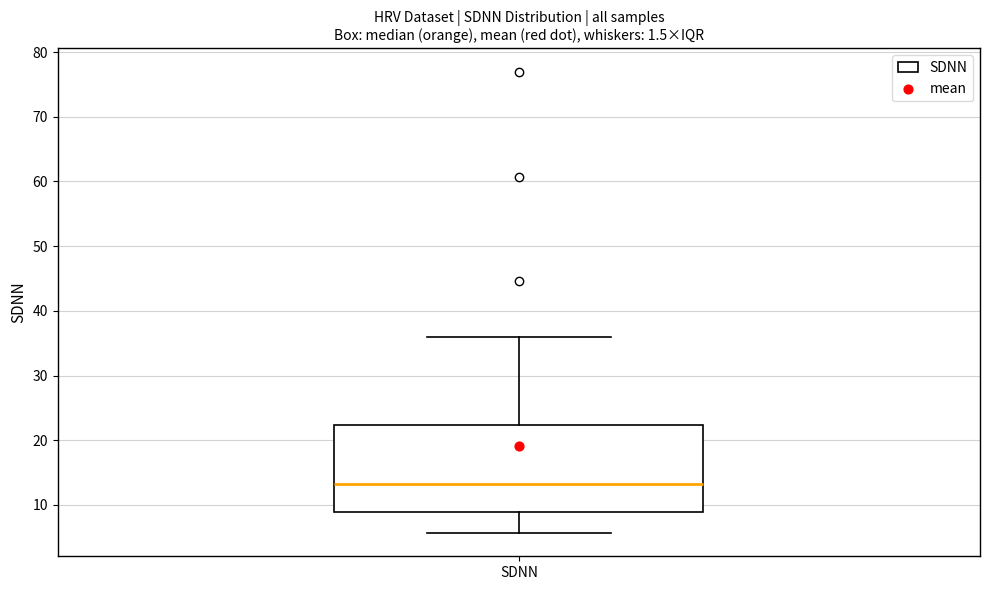

Where does the lower whisker of the box for SDNN end on the y-axis? The values are not printed on the chart, so give them approximately, as read against the axis.

6